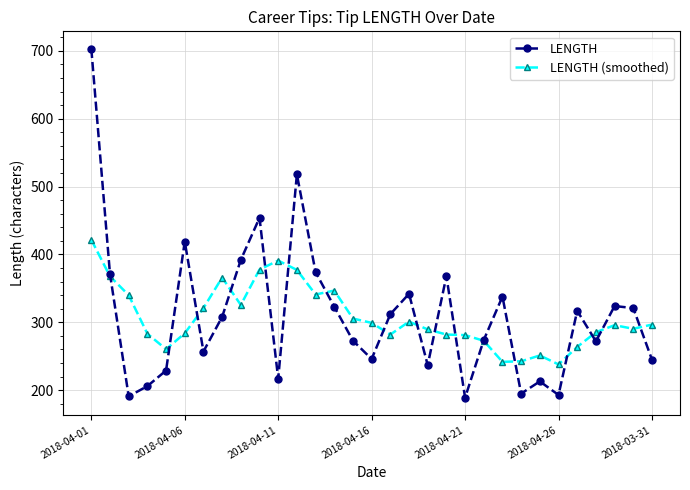

What is the average value of the LENGTH (smoothed) series?

307.2